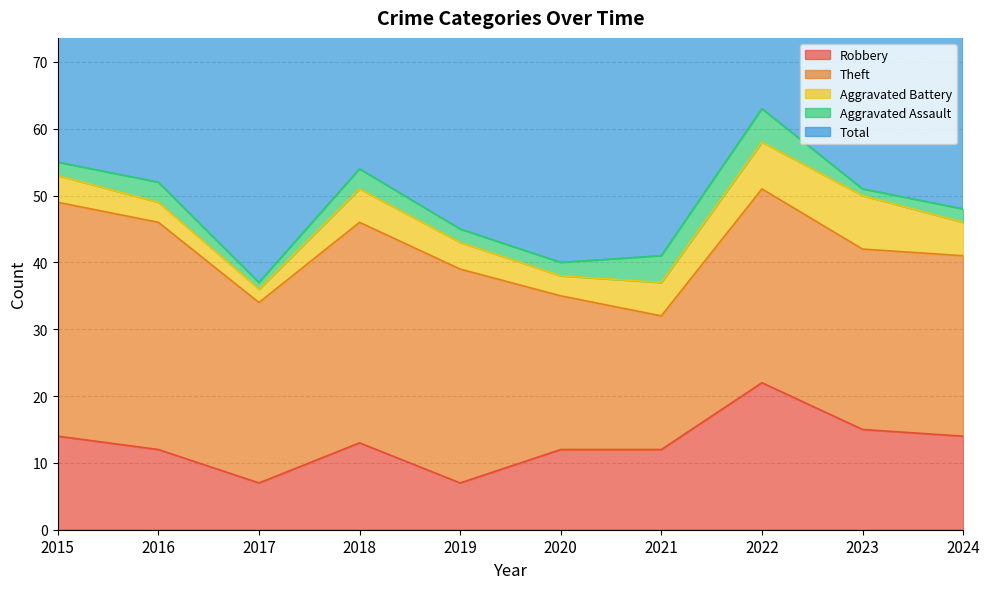

At which category does the chart reach its minimum across all series?

2017